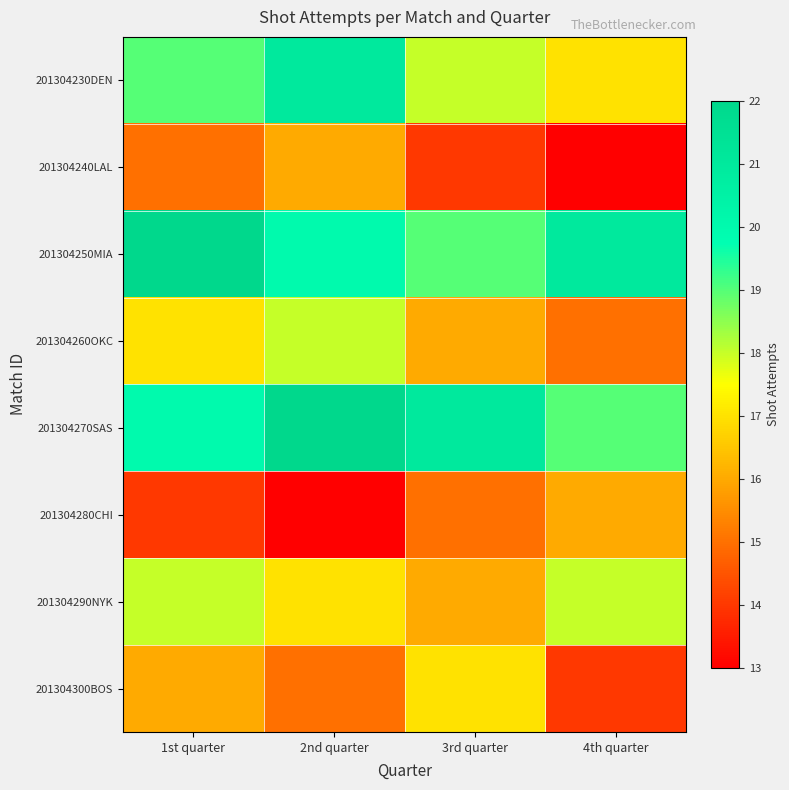

At which category is the sum across all series the highest?

2nd quarter